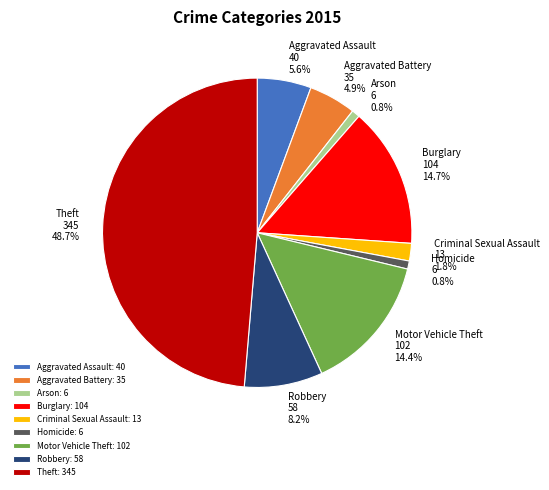

How much of the chart is everything except Motor Vehicle Theft?

85.6%